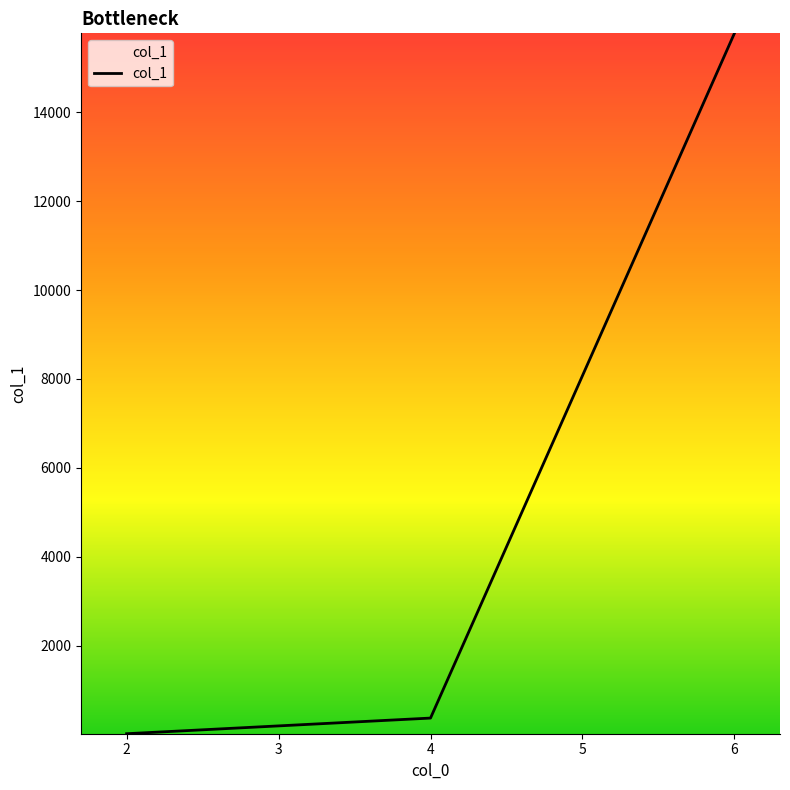

What is the sum of all values?

16166